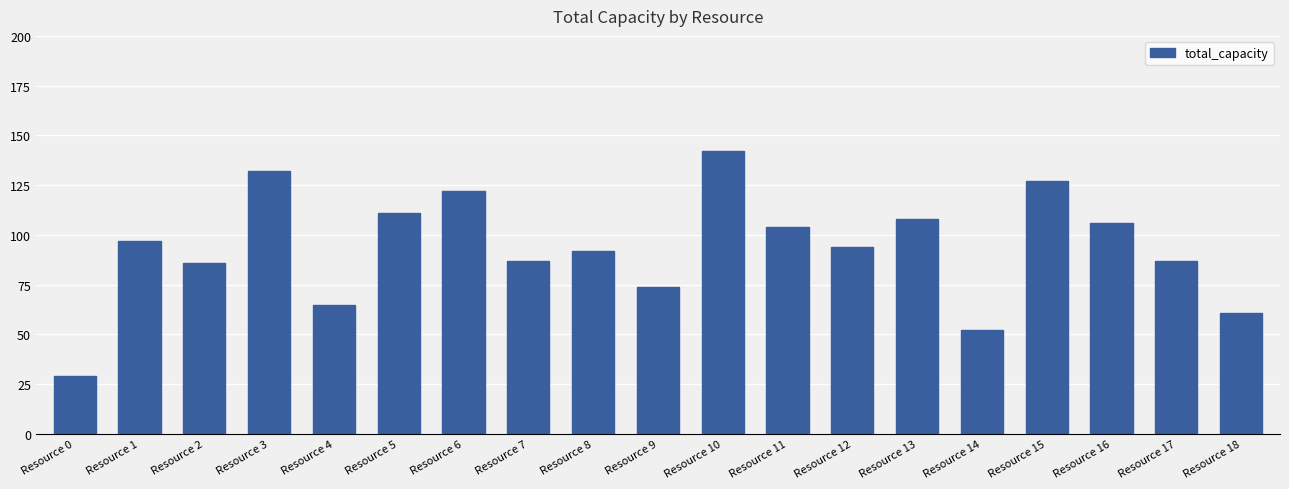

What is the average value?

93